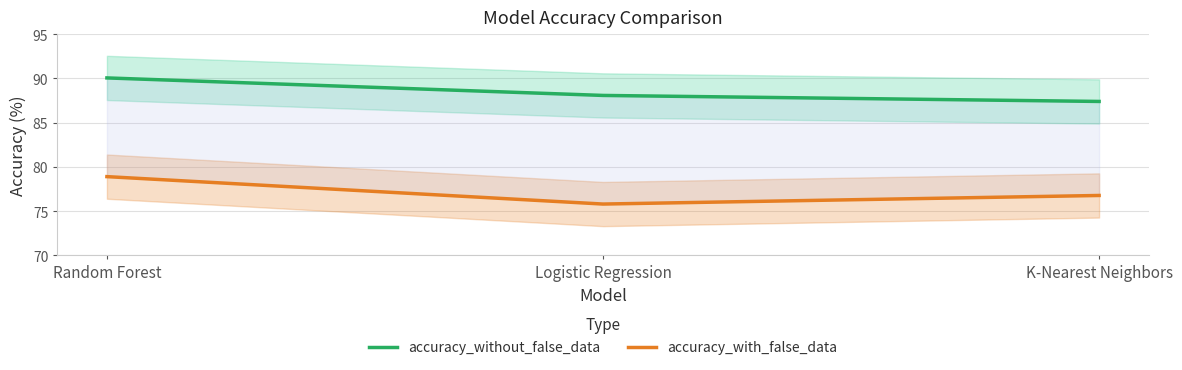

Which has a higher value, Logistic Regression or Random Forest?

Random Forest